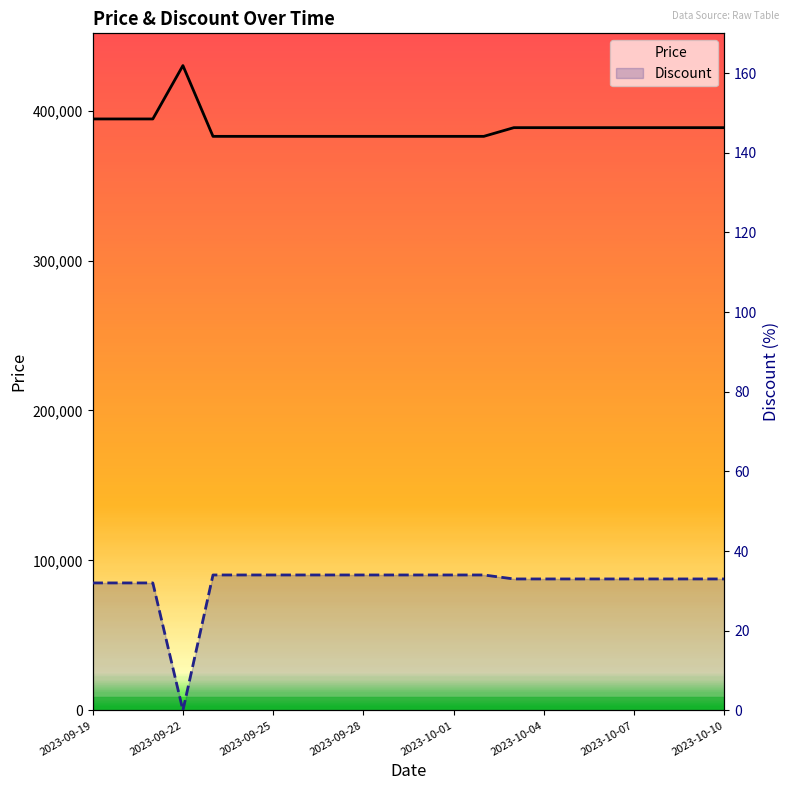

How many values in Discount are above zero?

21